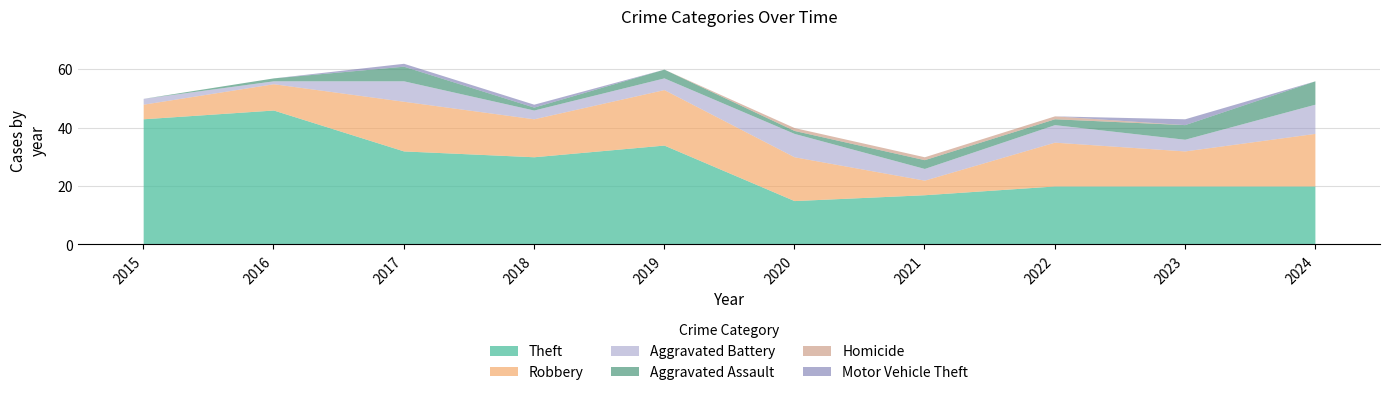

What is the difference between the highest and lowest values at 2021?

17